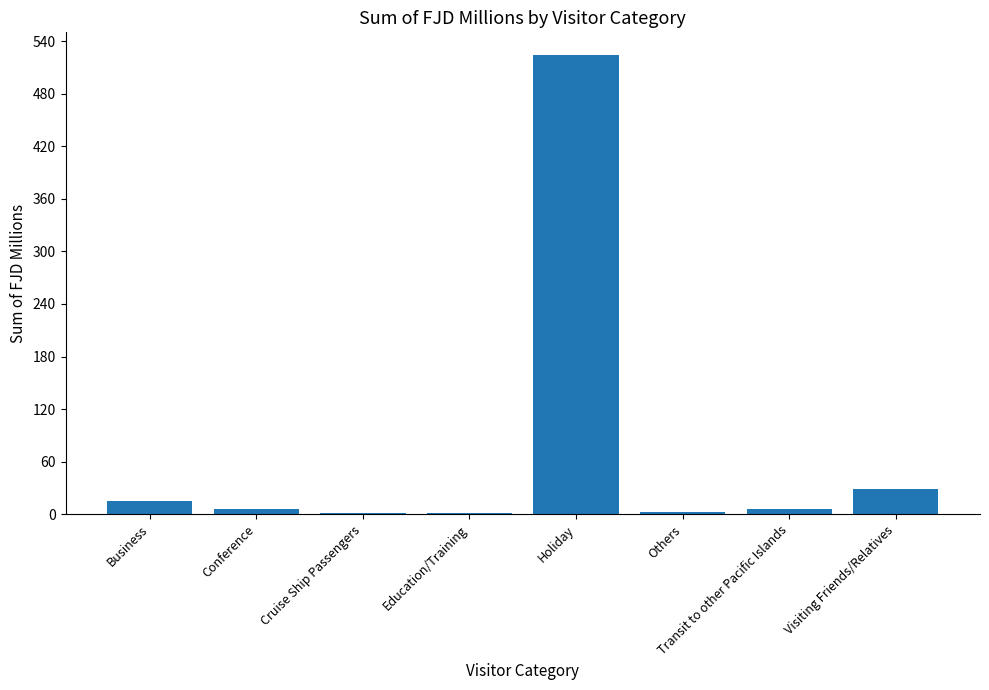

What is the sum of all values?

585.1